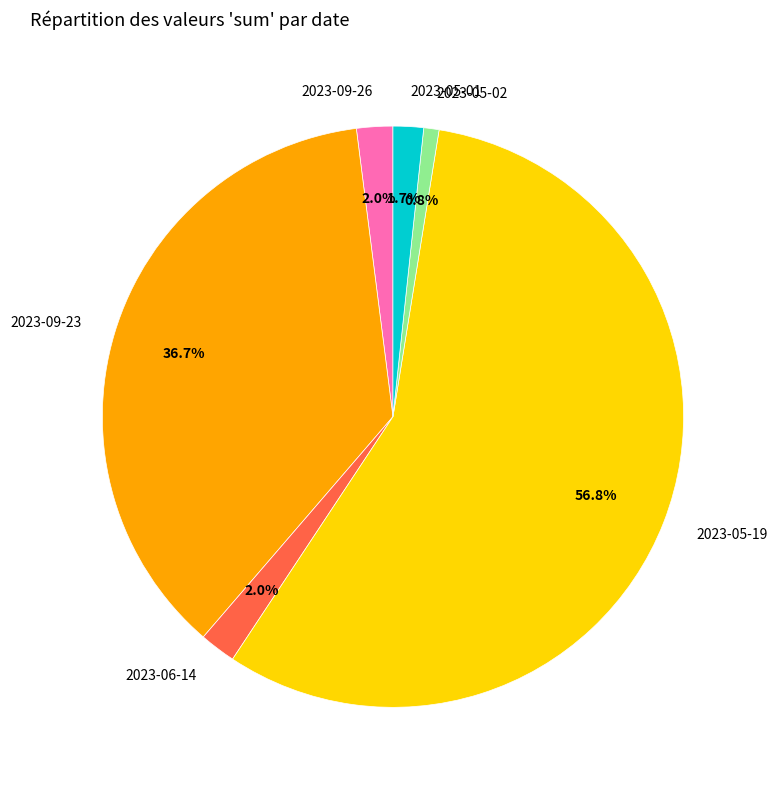

What percentage is NOT represented by 2023-05-19?

43.2%